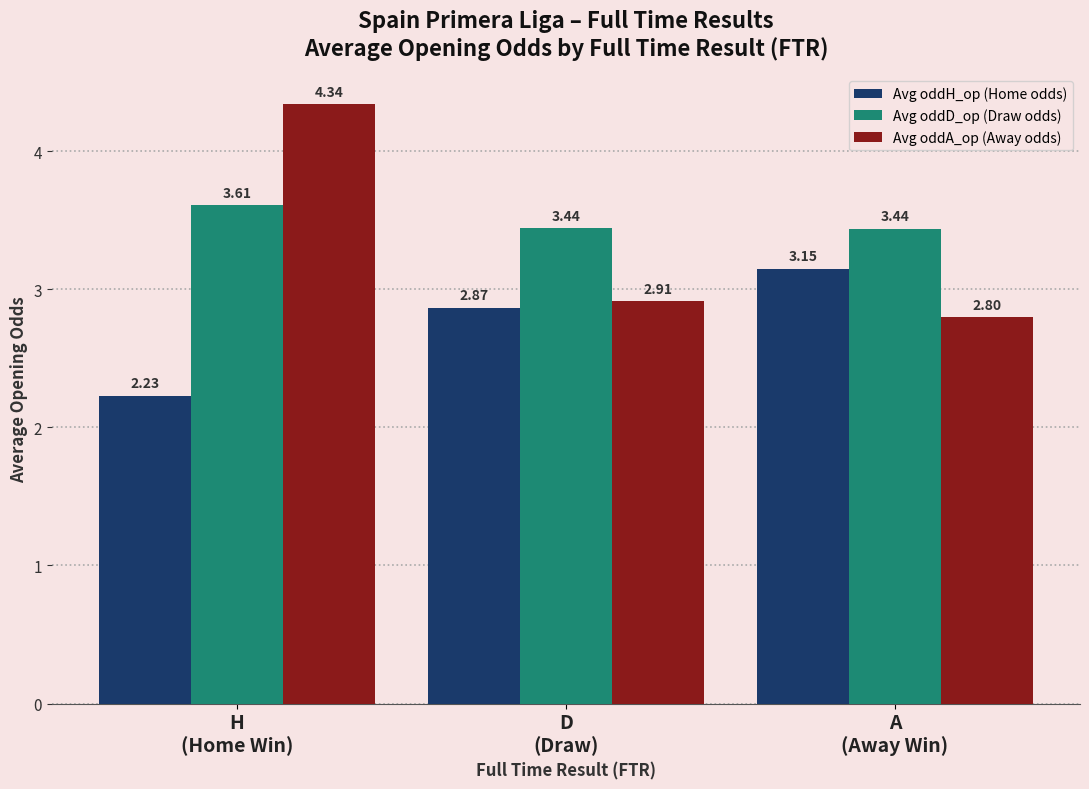

Which series has the widest spread of values?

Avg oddA_op (Away odds)